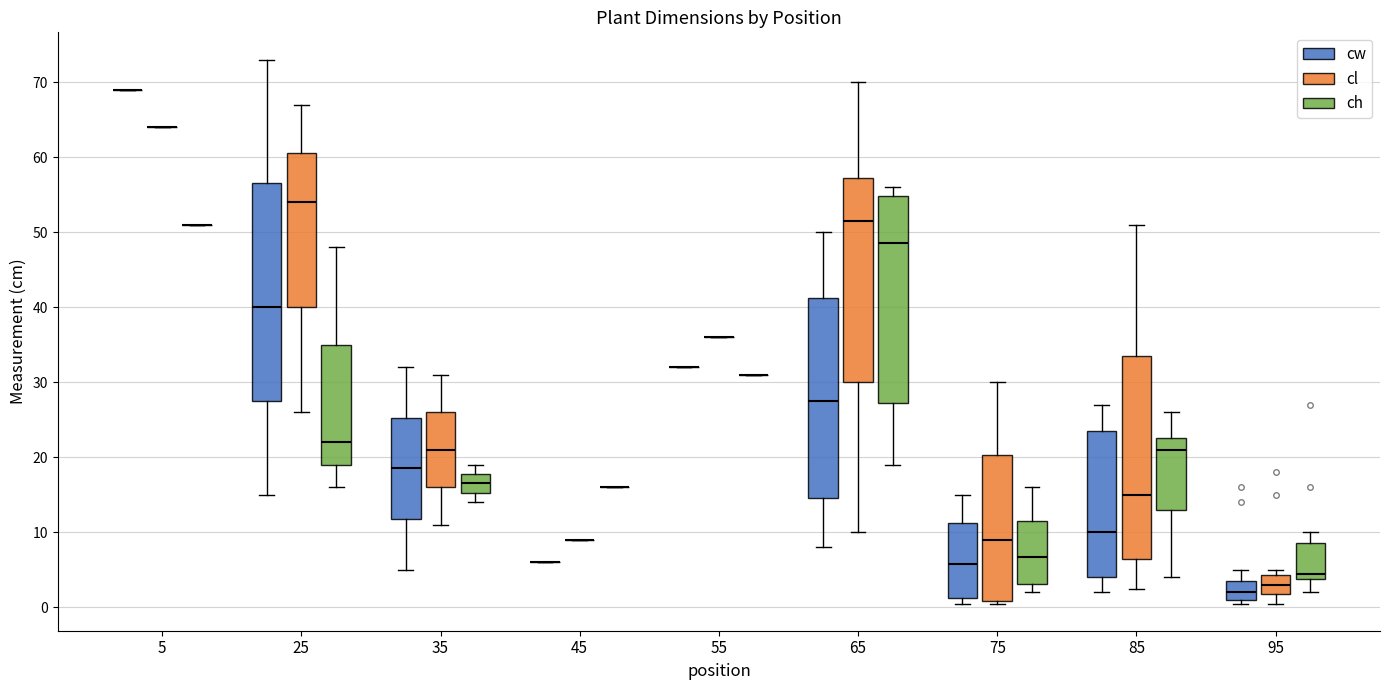

Reading left to right, read every box against the y-axis: the position of its median line, the range the box covers, and the ends of its whiskers. The values are not printed on the chart, so give them approximately, as read against the axis.

5 (cw): box collapsed to a line at 69, whiskers 69 to 69
5 (cl): box collapsed to a line at 64, whiskers 64 to 64
5 (ch): box collapsed to a line at 51, whiskers 51 to 51
25 (cw): median 40, box 28 to 57, whiskers 15 to 73
25 (cl): median 54, box 40 to 61, whiskers 26 to 67
25 (ch): median 22, box 19 to 35, whiskers 16 to 48
35 (cw): median 19, box 12 to 25, whiskers 5 to 32
35 (cl): median 21, box 16 to 26, whiskers 11 to 31
35 (ch): median 17, box 15 to 18, whiskers 14 to 19
45 (cw): box collapsed to a line at 6, whiskers 6 to 6
45 (cl): box collapsed to a line at 9, whiskers 9 to 9
45 (ch): box collapsed to a line at 16, whiskers 16 to 16
55 (cw): box collapsed to a line at 32, whiskers 32 to 32
55 (cl): box collapsed to a line at 36, whiskers 36 to 36
55 (ch): box collapsed to a line at 31, whiskers 31 to 31
65 (cw): median 28, box 15 to 41, whiskers 8 to 50
65 (cl): median 52, box 30 to 57, whiskers 10 to 70
65 (ch): median 49, box 27 to 55, whiskers 19 to 56
75 (cw): median 6, box 1 to 11, whiskers 1 (just below the box's lower edge) to 15
75 (cl): median 9, box 1 to 20, whiskers 1 (just below the box's lower edge) to 30
75 (ch): median 7, box 3 to 12, whiskers 2 to 16
85 (cw): median 10, box 4 to 24, whiskers 2 to 27
85 (cl): median 15, box 7 to 34, whiskers 3 to 51
85 (ch): median 21, box 13 to 23, whiskers 4 to 26
95 (cw): median 2, box 1 to 4, whiskers 1 (just below the box's lower edge) to 5
95 (cl): median 3, box 2 to 4, whiskers 1 to 5
95 (ch): median 5, box 4 to 9, whiskers 2 to 10